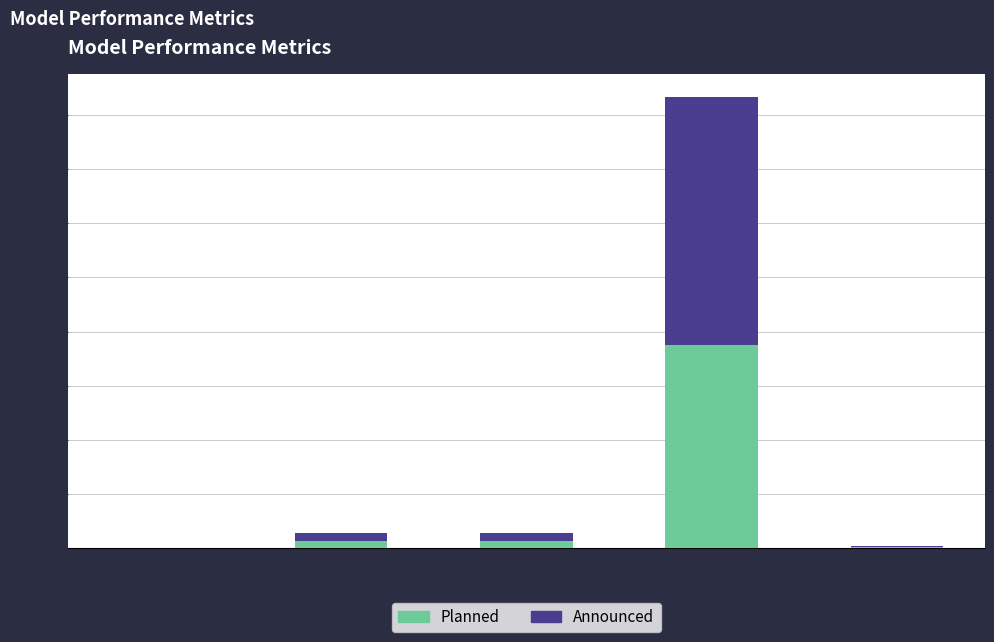

Is it true that Planned equals 0.0 at MAPE?

True